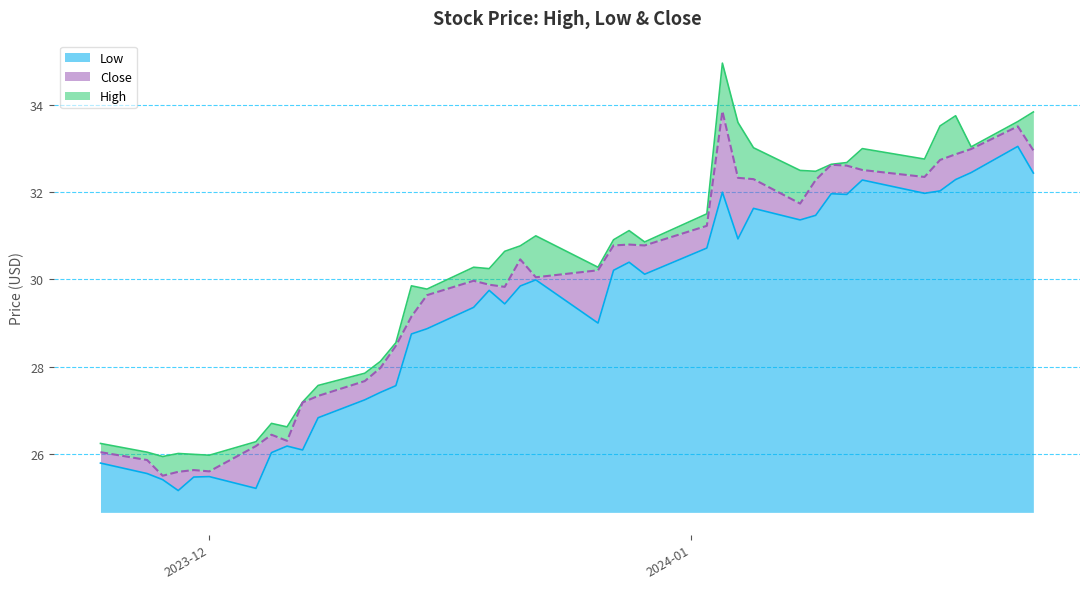

True or false: High has a value of 12.9 at 2023-11-29.

False